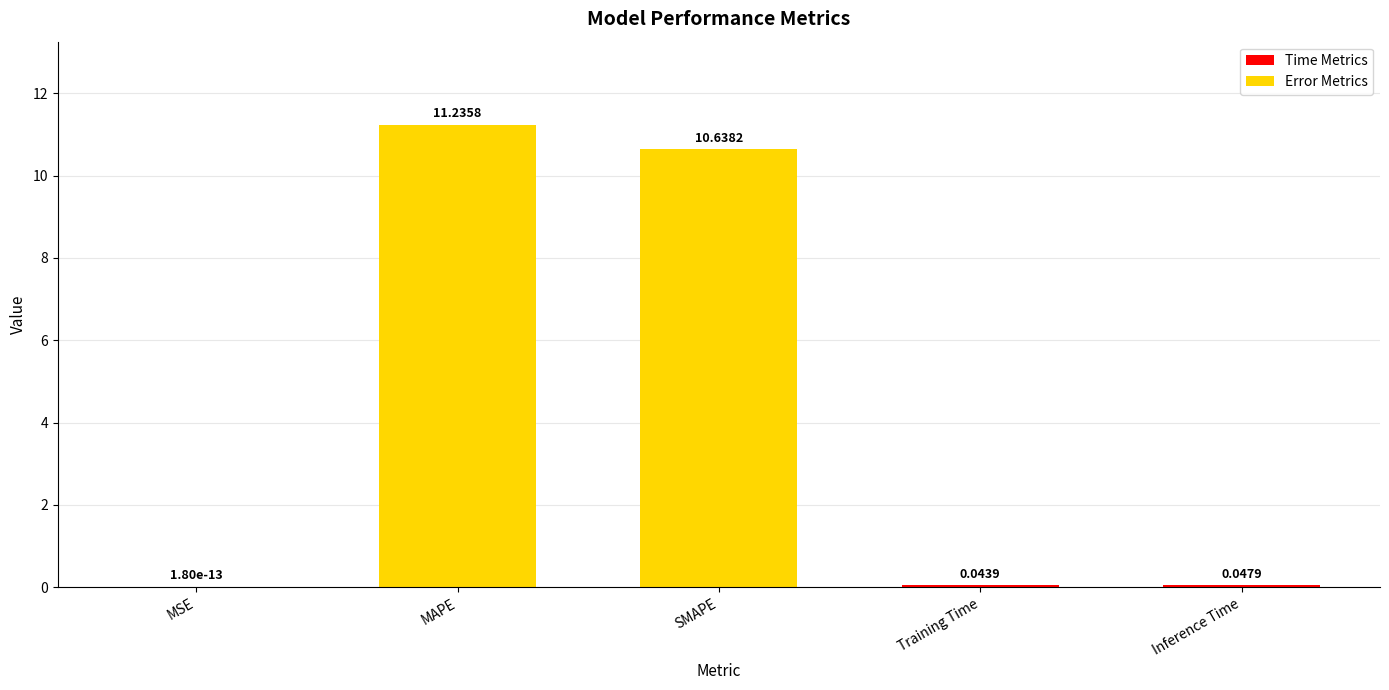

What is the change in value from SMAPE to Inference Time?

-10.6